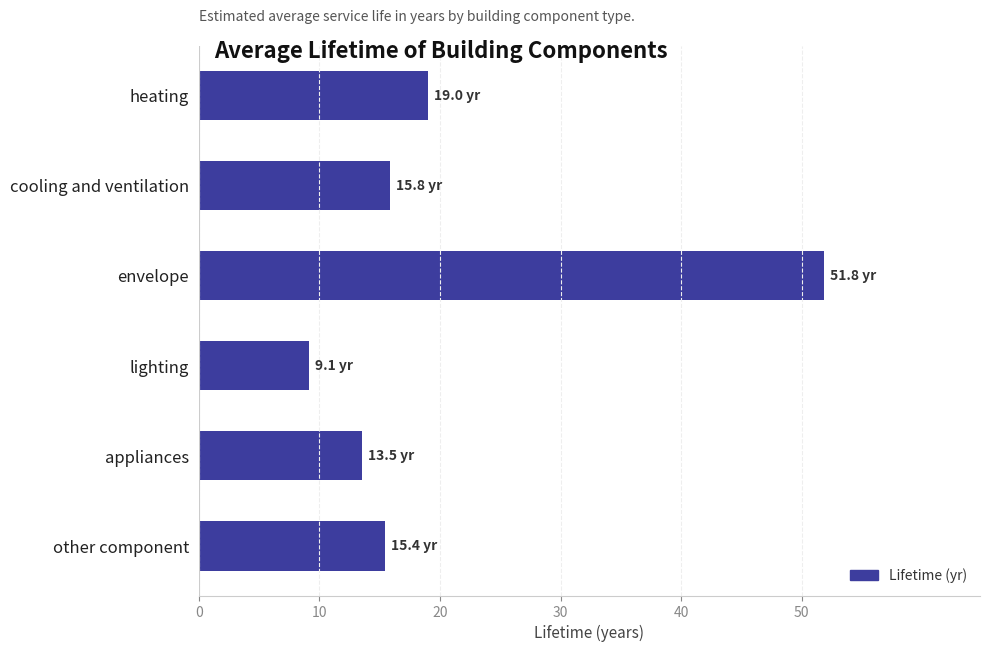

At which label is the value closest to 30?

heating